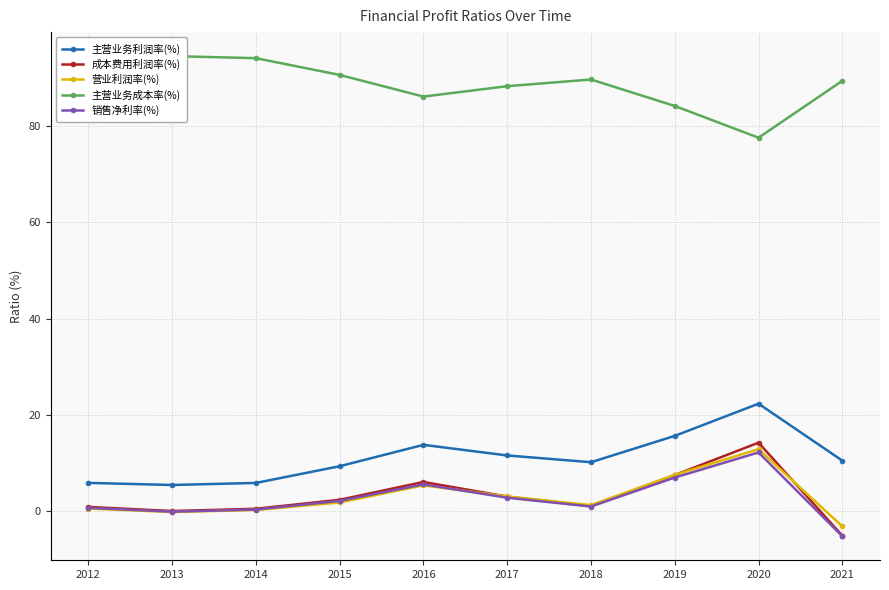

True or false: 销售净利率(%) and 主营业务利润率(%) intersect in this chart.

False